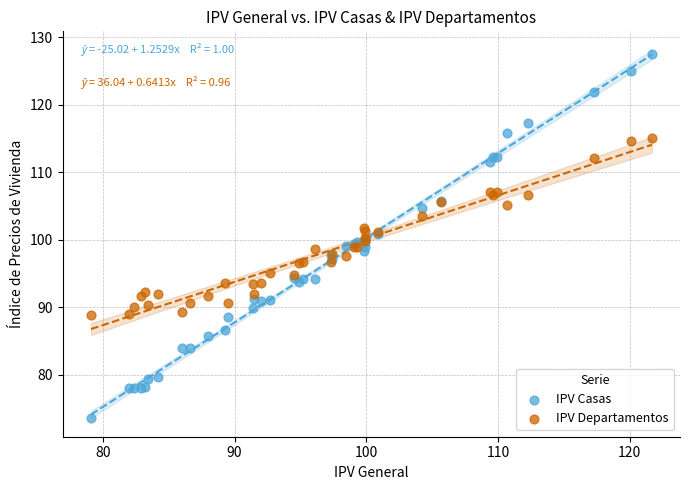

Which series reaches the minimum Y coordinate?

IPV Casas